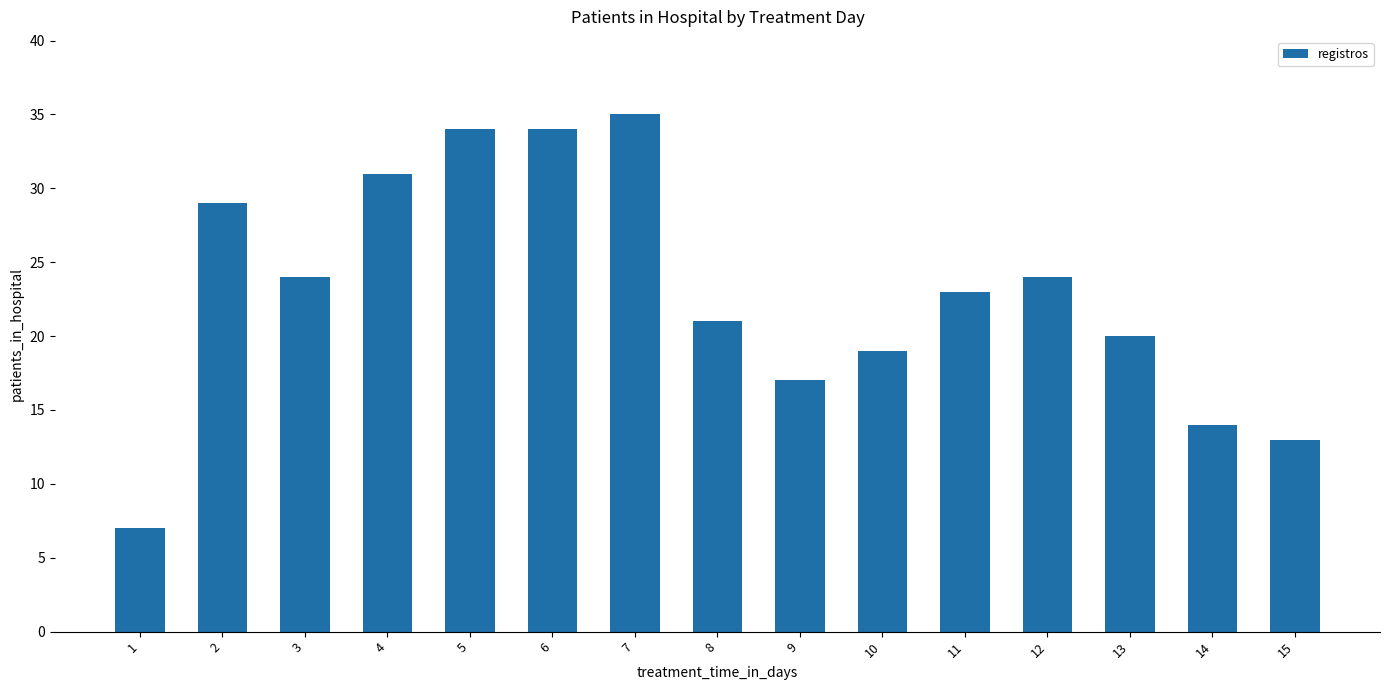

Reading left to right, transcribe all the data shown in this chart.

1=7	2=29	3=24	4=31	5=34	6=34	7=35	8=21	9=17	10=19	11=23	12=24	13=20	14=14	15=13